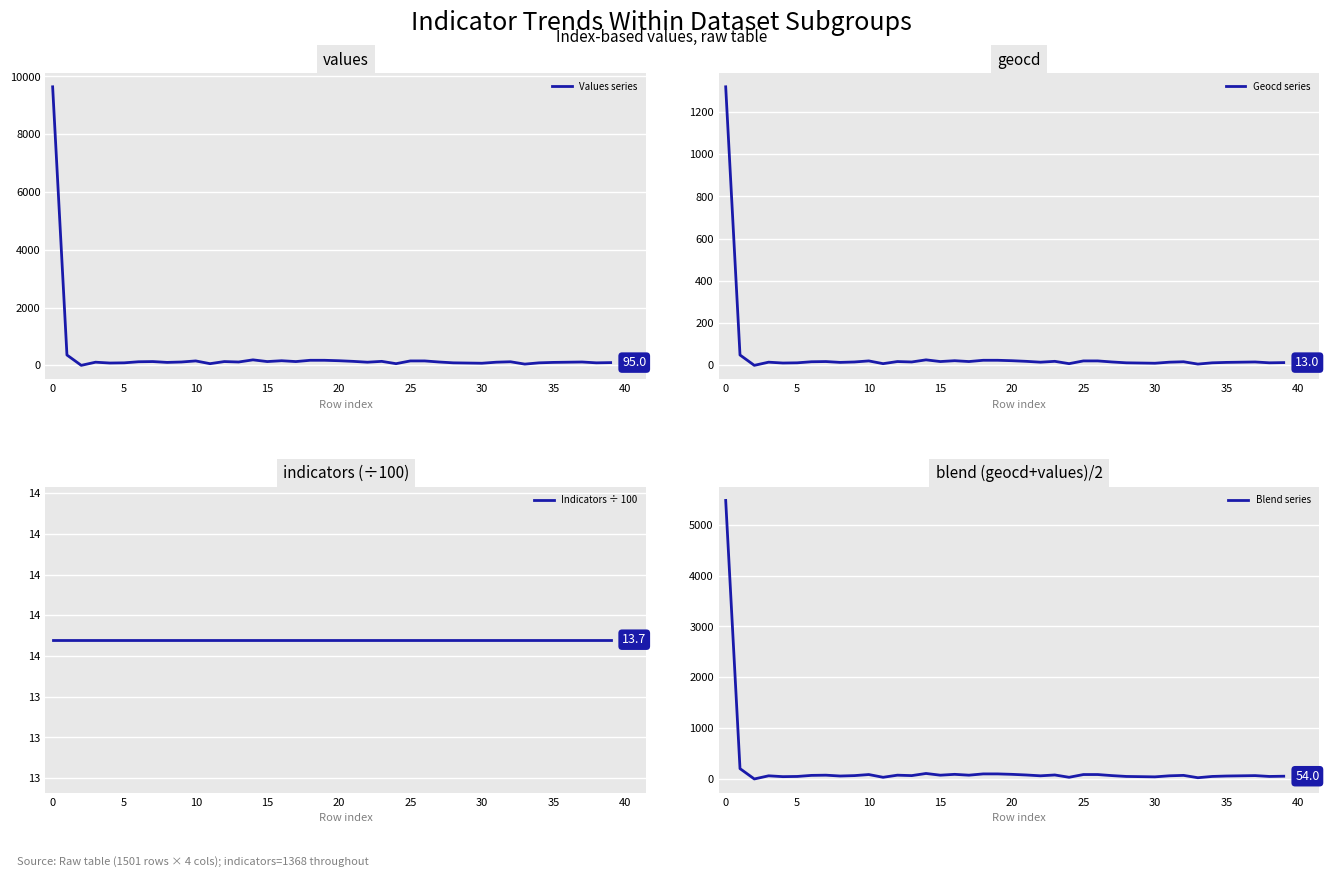

True or false: Blend series has a value of 54.8 at 20.

False